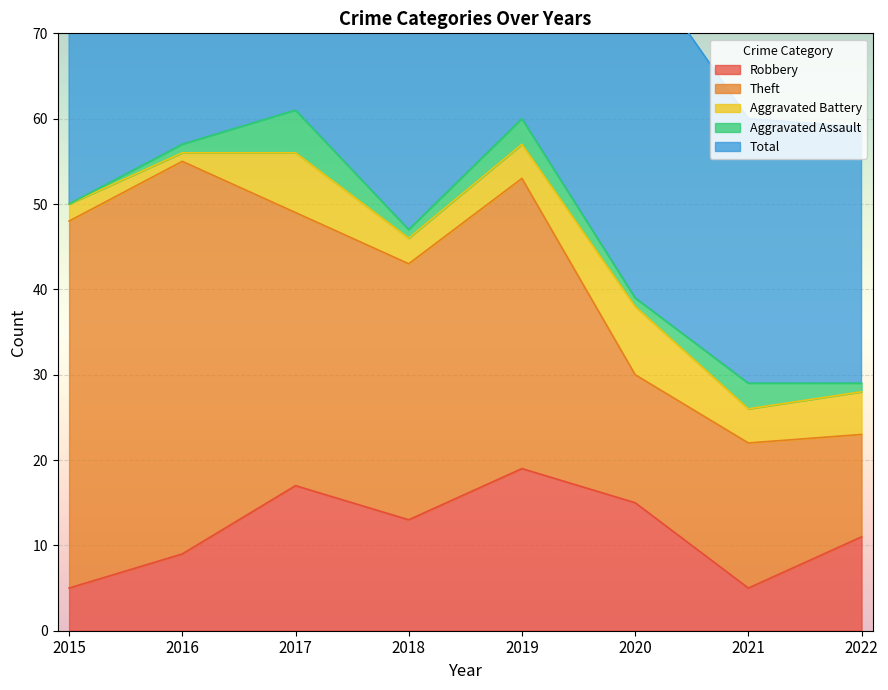

What is the average value of the Total series?

47